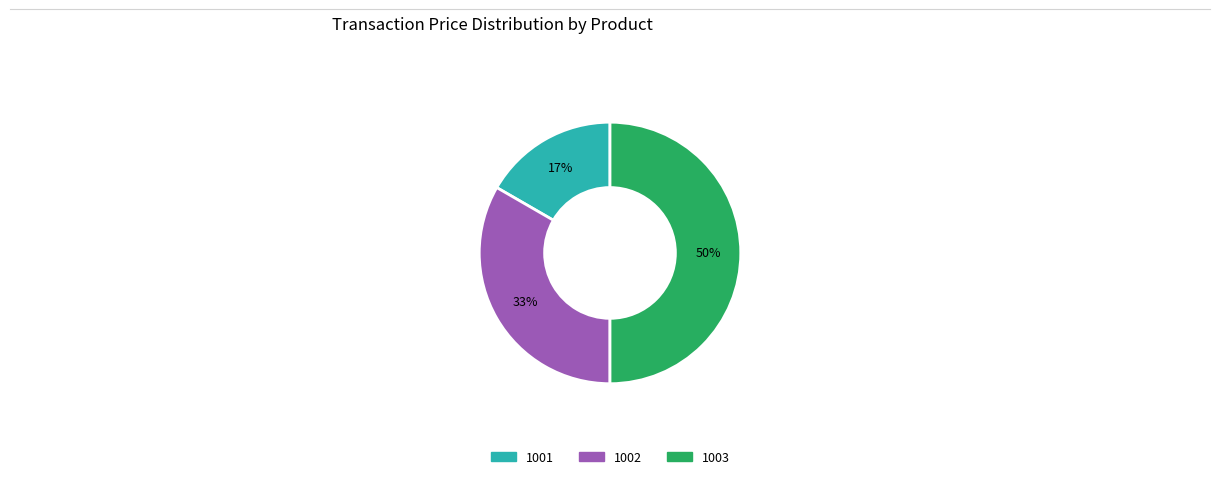

Count the number of slices in the pie.

3